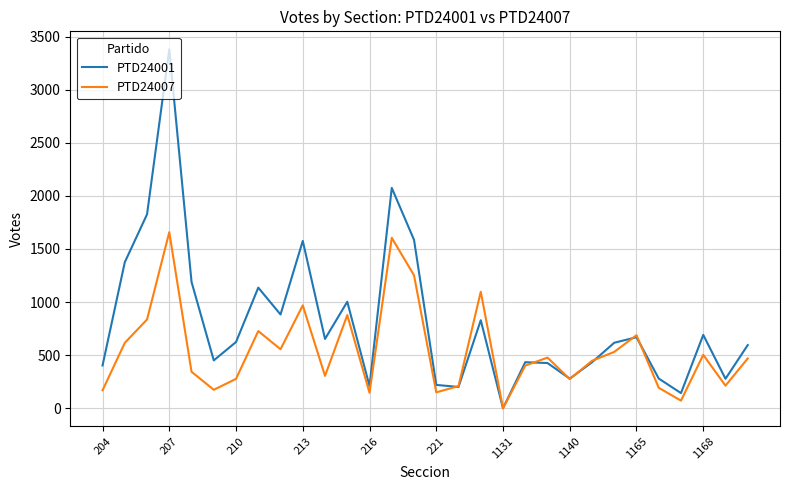

List the series in order of their overall mean, lowest first.

PTD24007, PTD24001